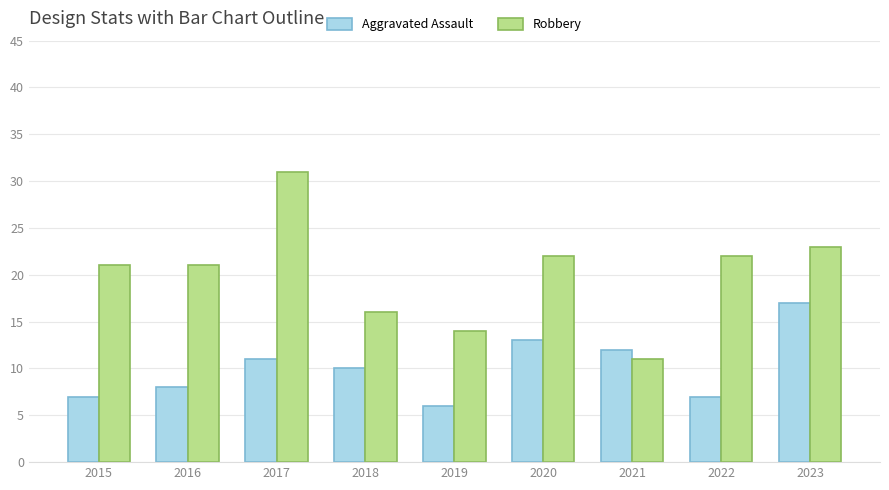

What is the difference between the Aggravated Assault values at 2022 and 2016?

1